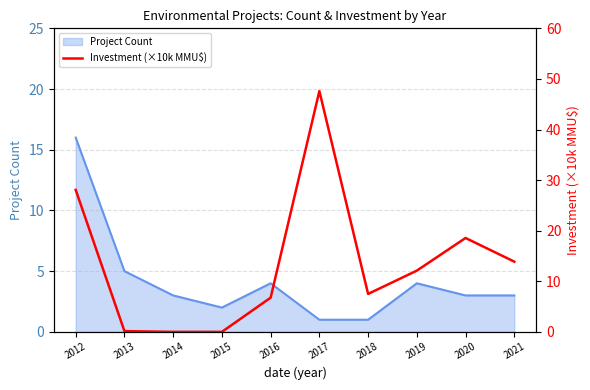

Reading left to right, what are all the values shown in this chart?

28.1	0.1	0.0	0.0	6.8	47.6	7.5	12.1	18.6	13.9